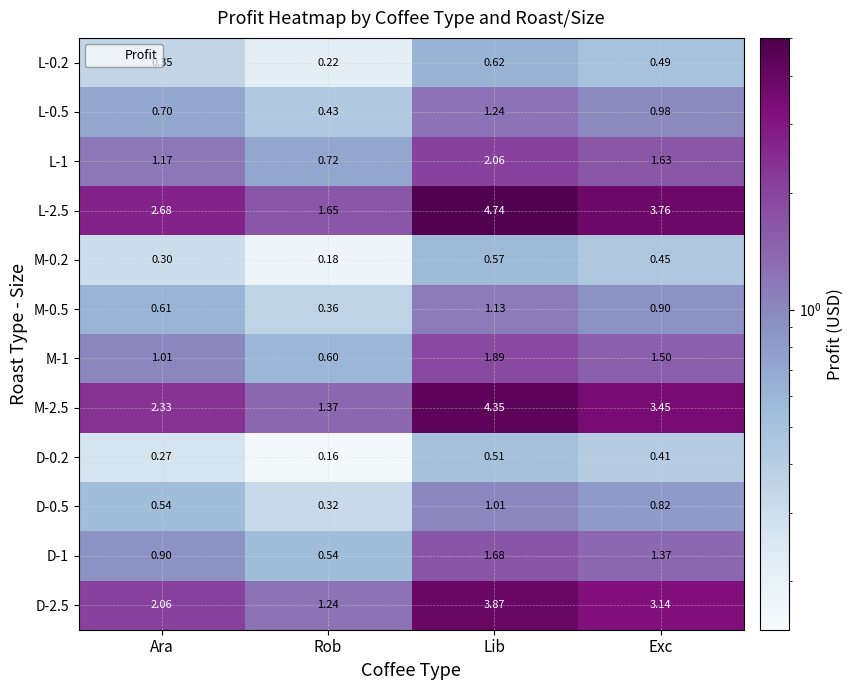

Rank the categories by M-1 value from highest to lowest.

Lib, Exc, Ara, Rob